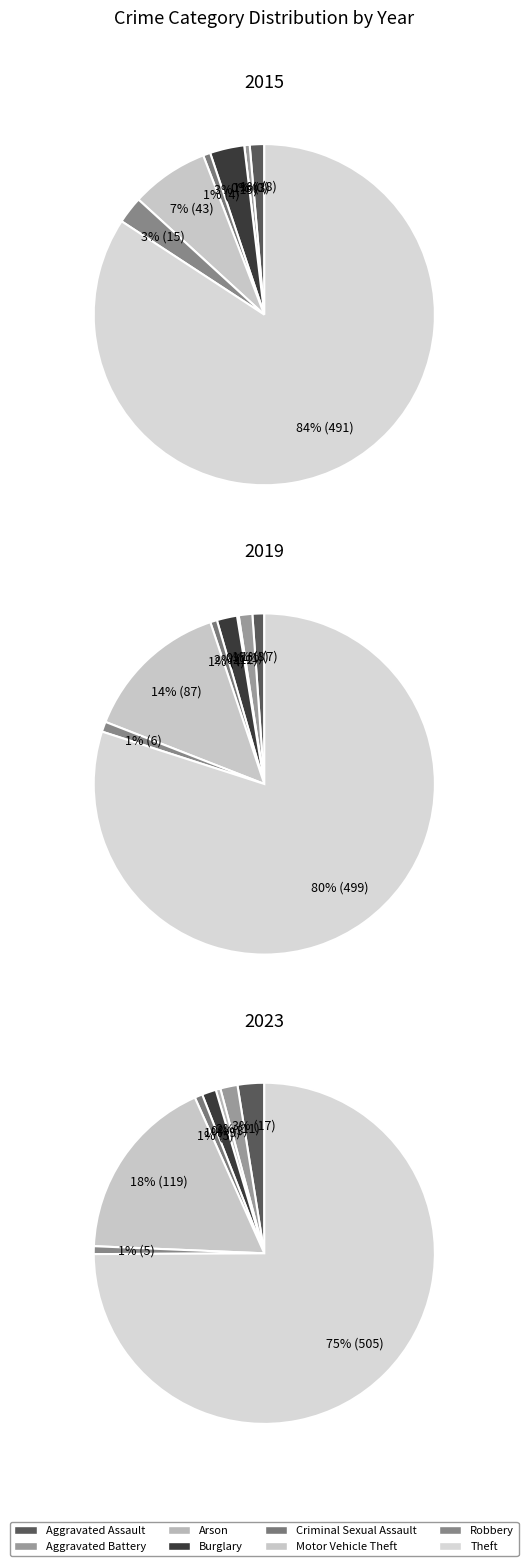

To the nearest percent, what is the average slice percentage?

12%